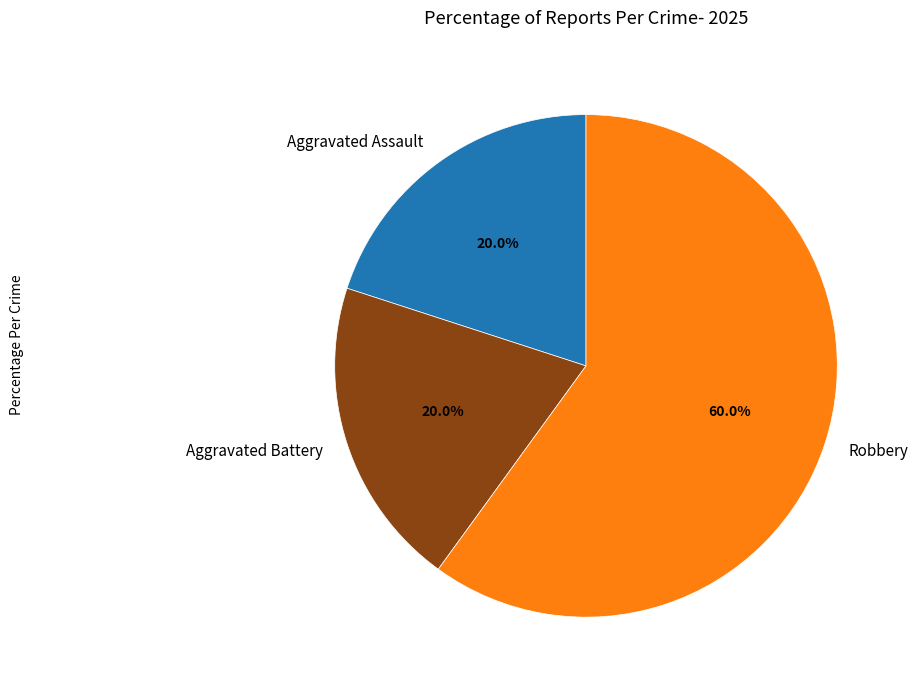

What is the majority slice?

Robbery